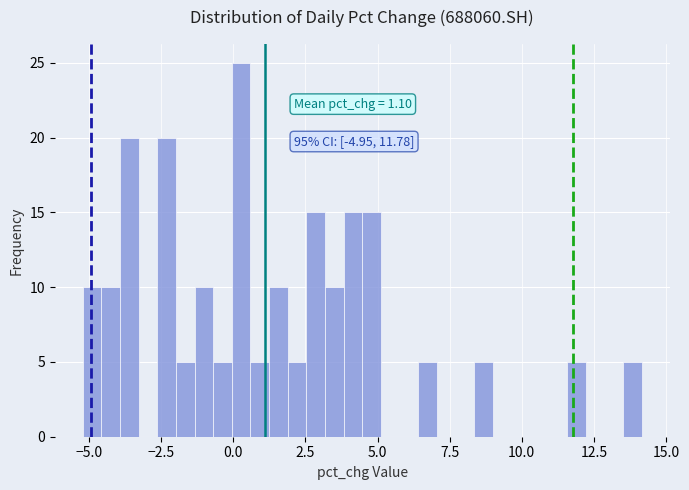

Read against the x-axis, roughly where is the centre of the tallest bar?

0.5